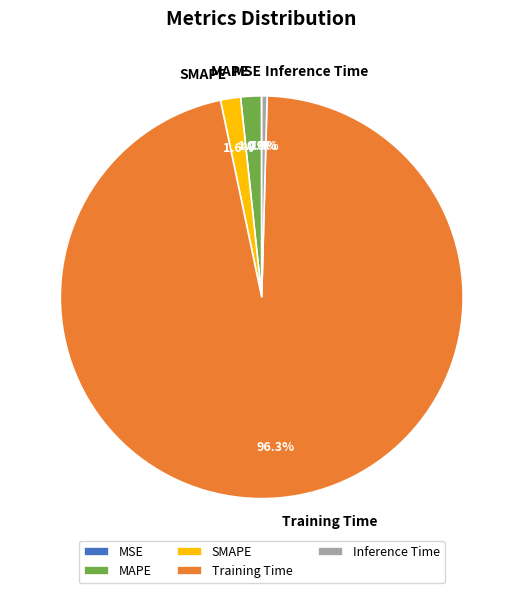

What portion of the pie excludes SMAPE?

98.4%